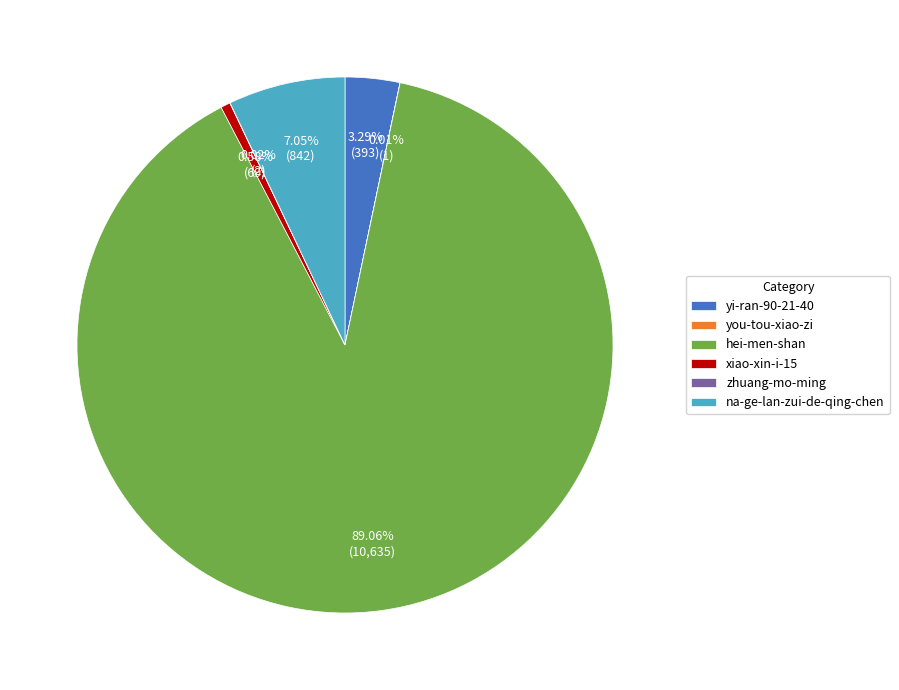

To the nearest percent, what is the difference between the largest and smallest slice percentages?

89%